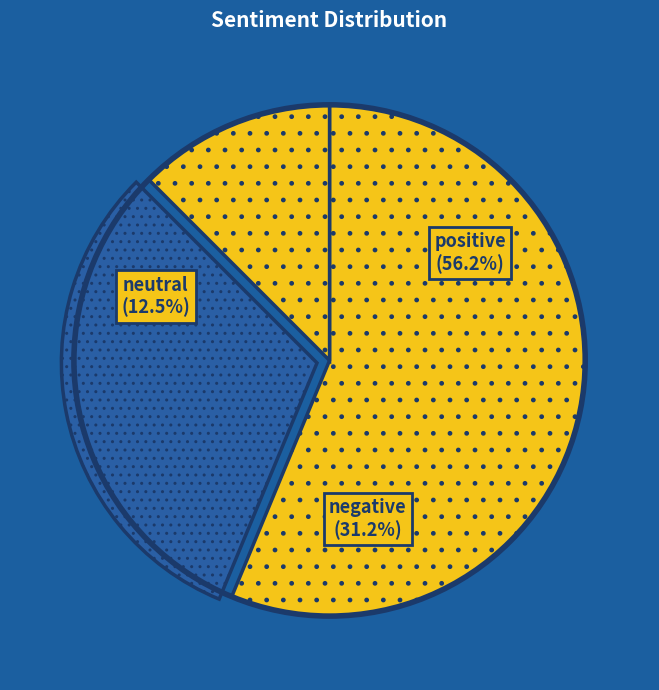

Which category has the biggest portion of the pie?

positive